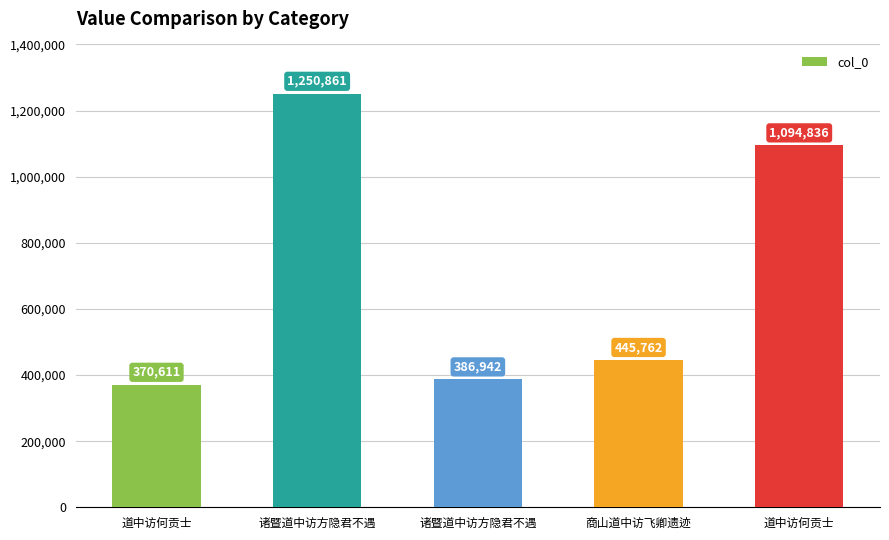

How many bars are there in total?

5